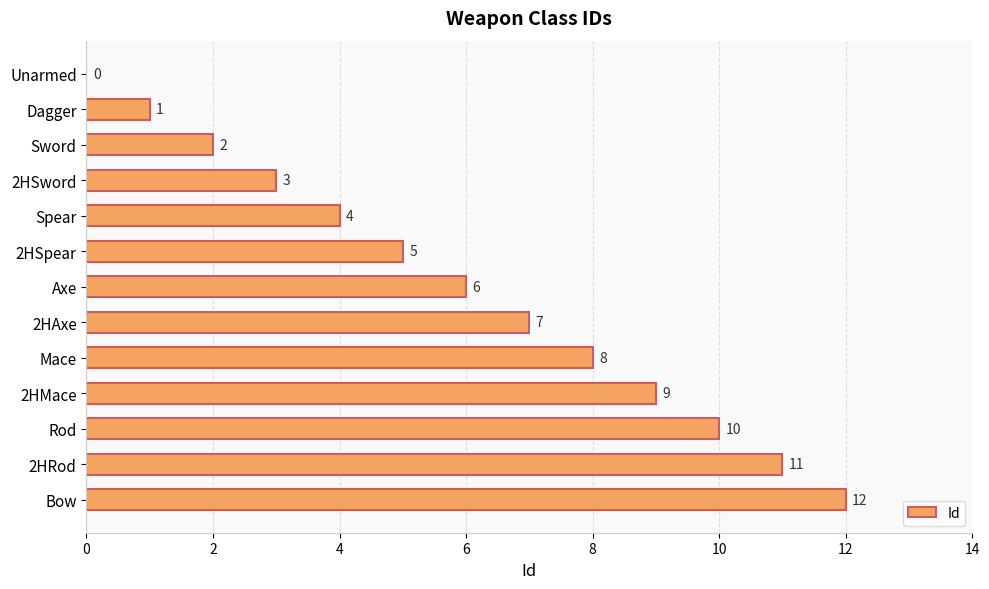

Are the bars grouped side by side (vs. stacked)?

No